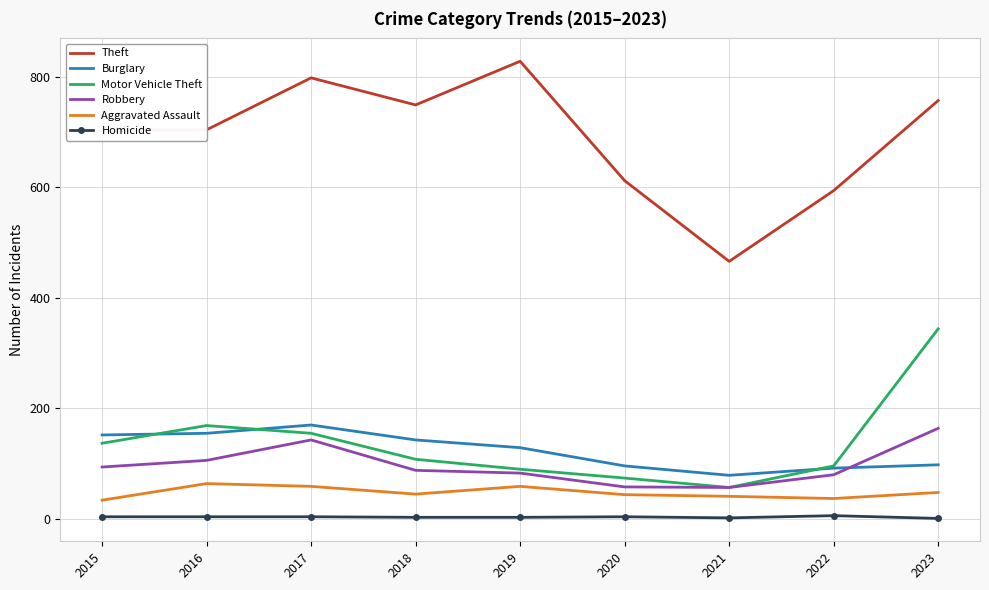

Which category has the lowest value in the Theft series?

2021